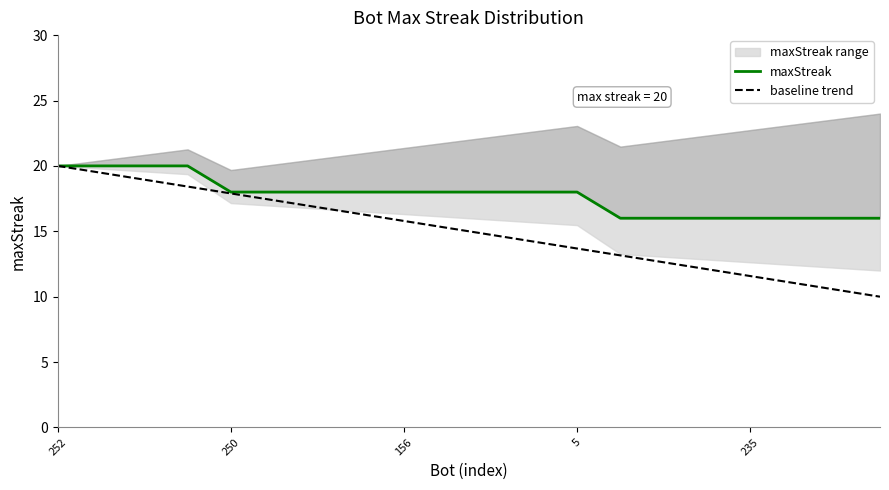

List the series in order of their overall mean, highest first.

maxStreak, baseline trend